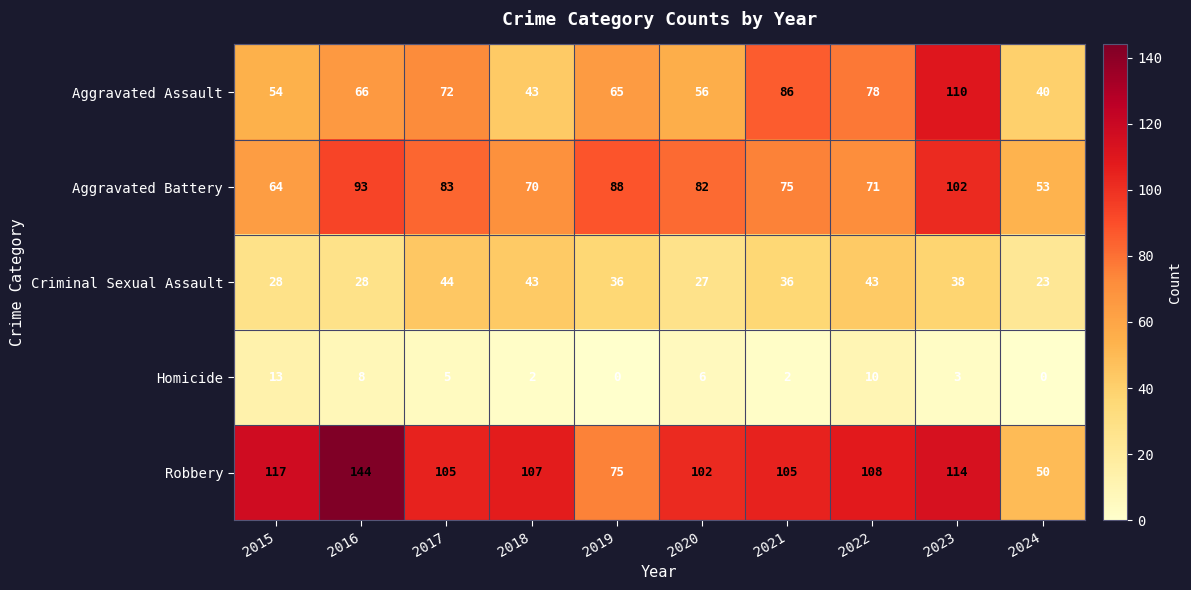

How many distinct data groups are displayed?

5